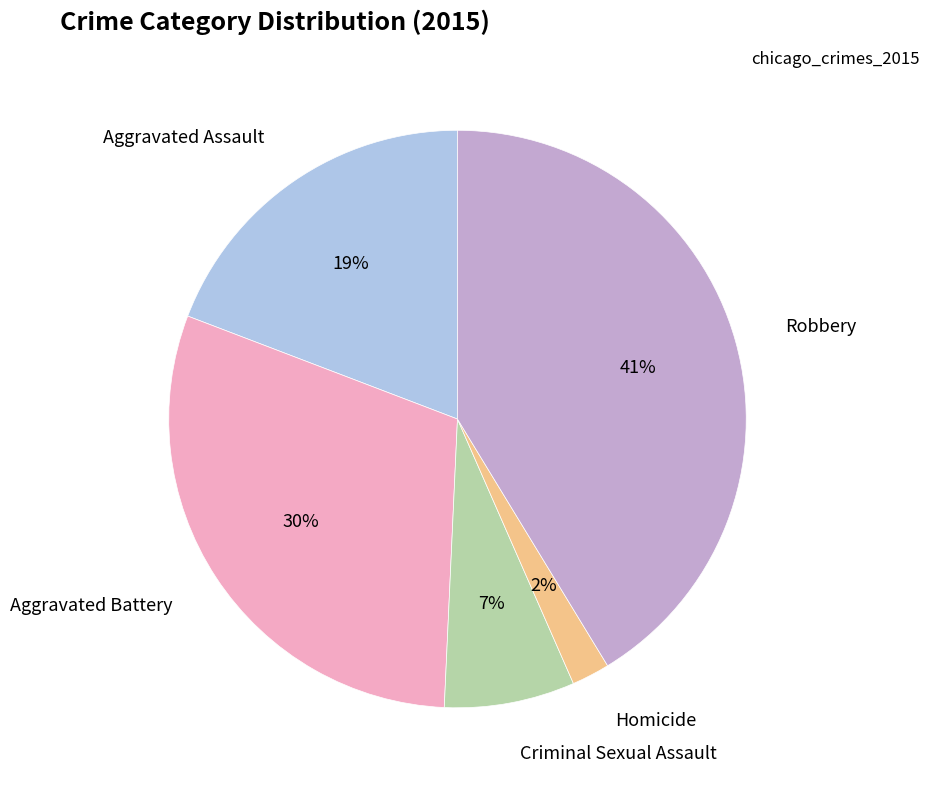

Combined, do Robbery and Criminal Sexual Assault account for over 50%?

No